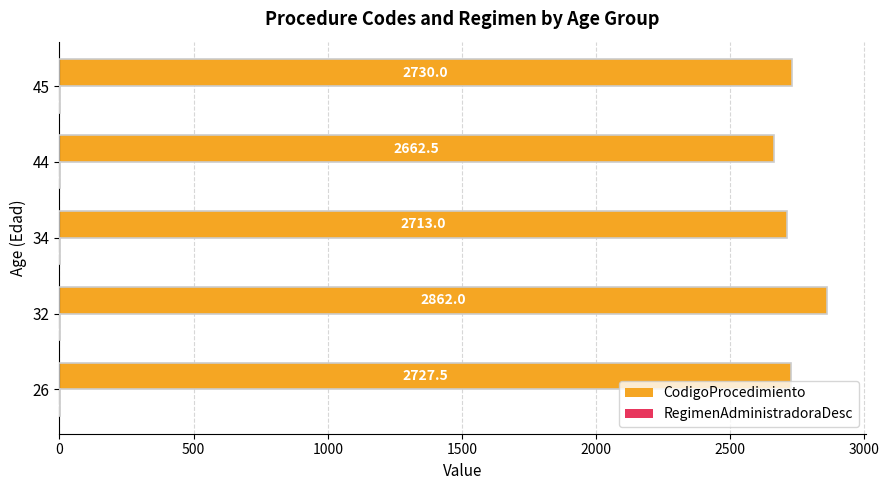

Where is CodigoProcedimiento nearest to the value 2762?

45